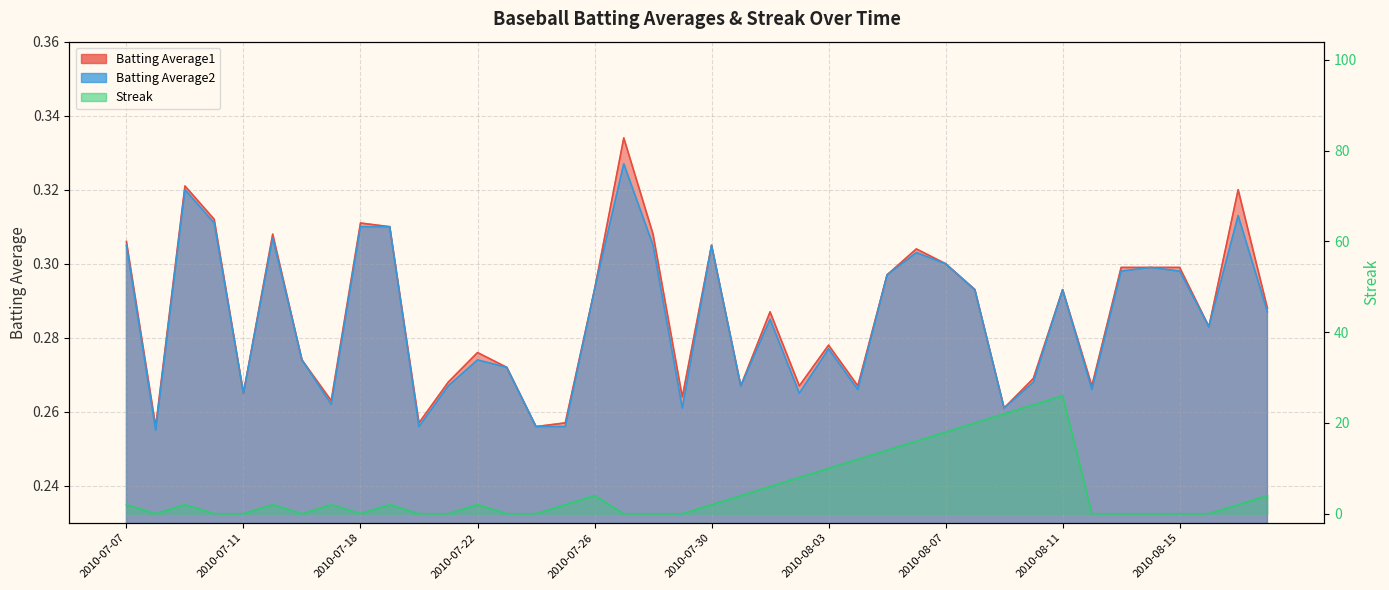

Where is Batting Average1 nearest to the value 0?

2010-07-08